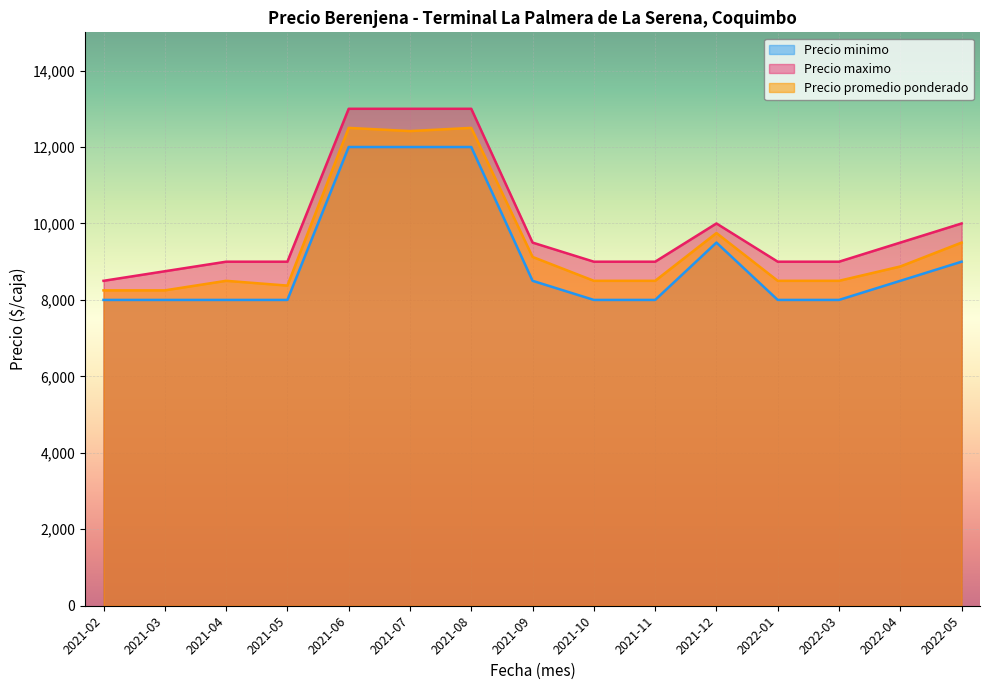

How many lines are shown in the chart?

3